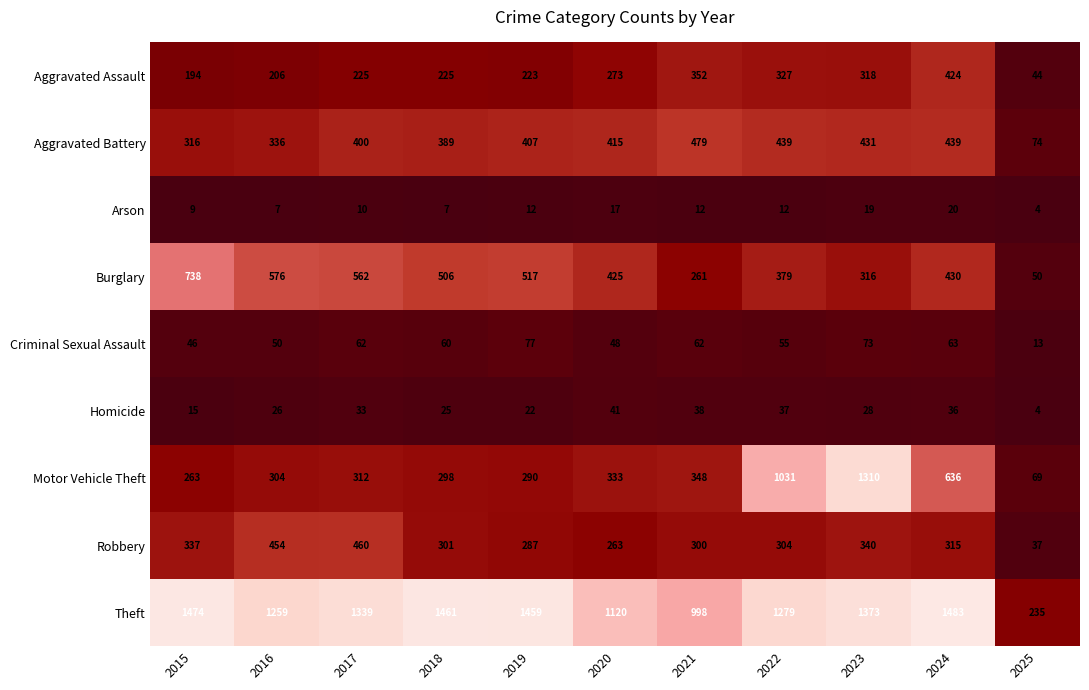

What is the difference between the Burglary values at 2018 and 2024?

76